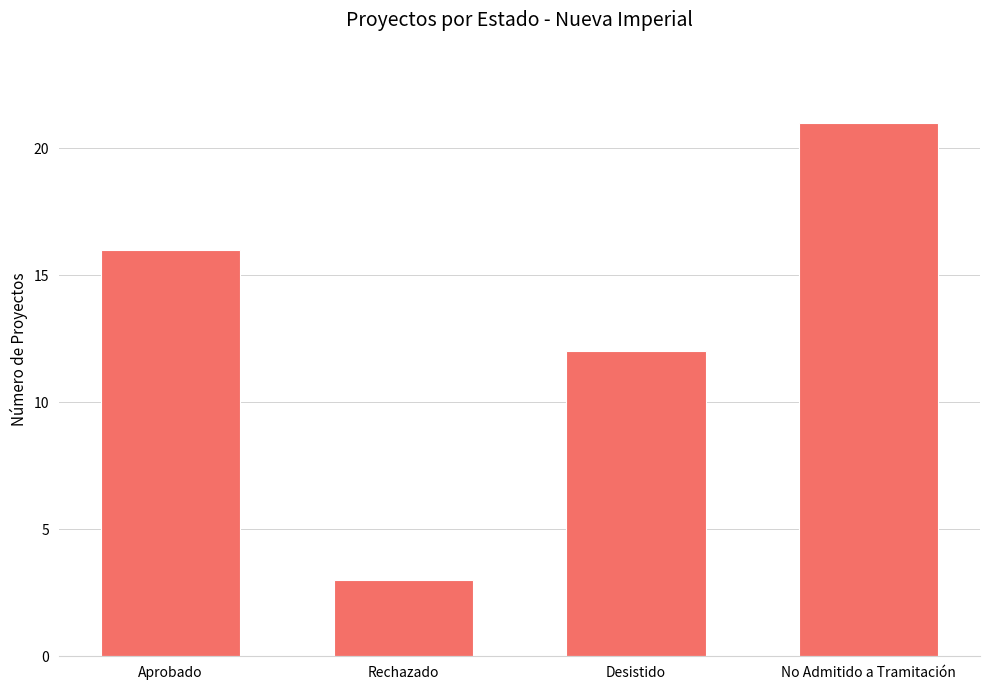

Reading left to right, what are all the values shown in this chart?

Aprobado=16	Rechazado=3	Desistido=12	No Admitido a Tramitación=21